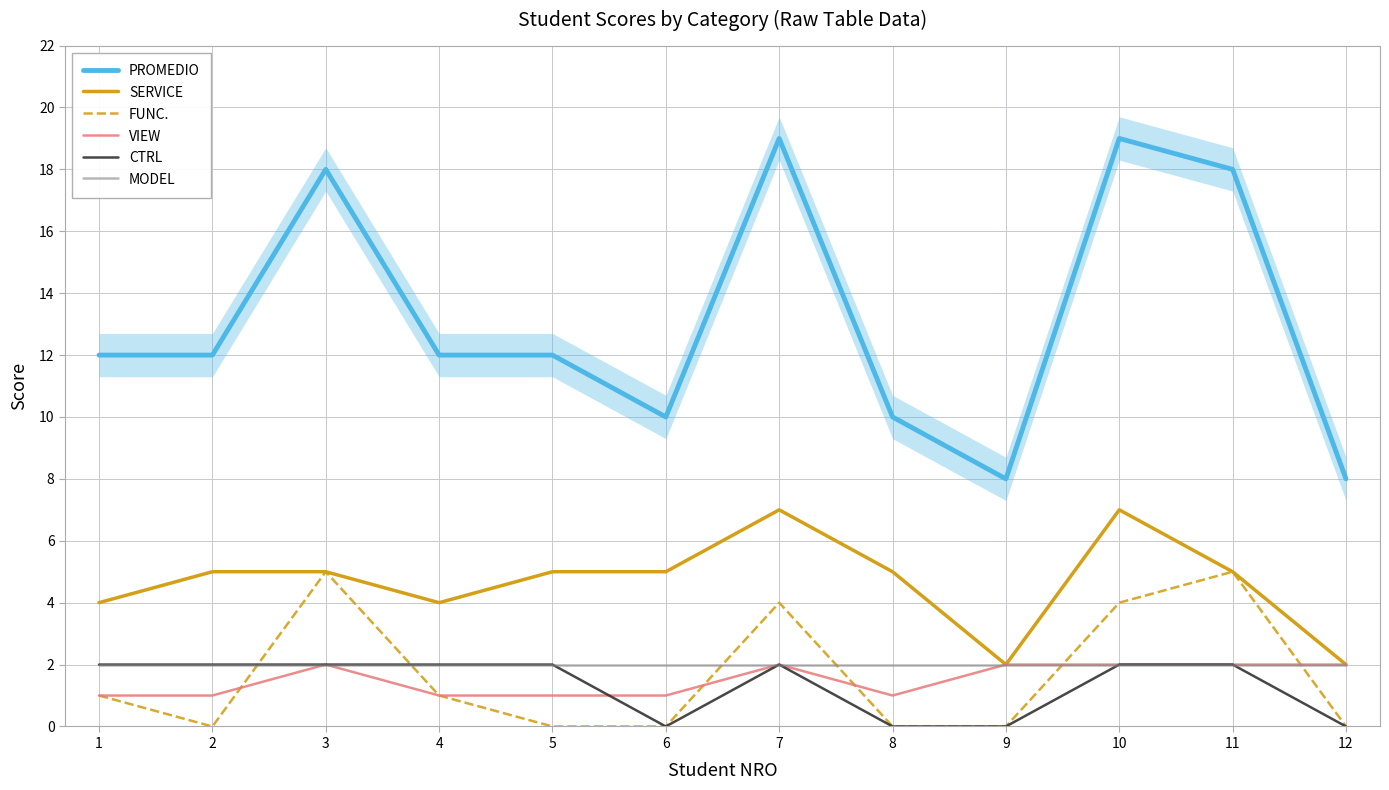

What is the highest value of the PROMEDIO series?

19